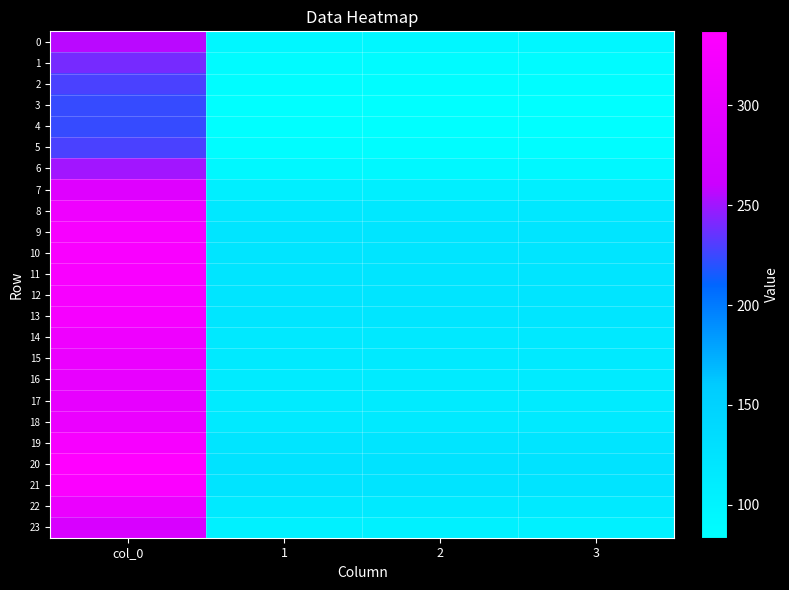

Which label corresponds to the largest value in the chart?

col_0